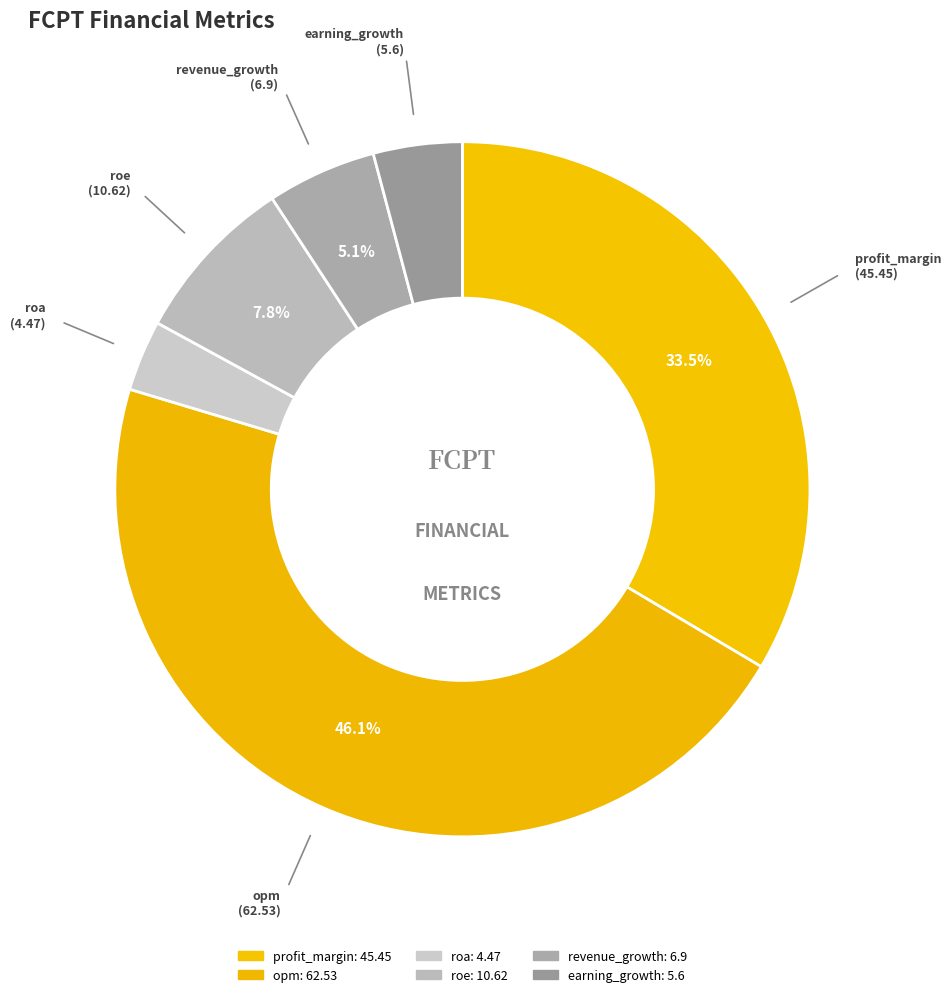

Is opm the majority of the pie?

No